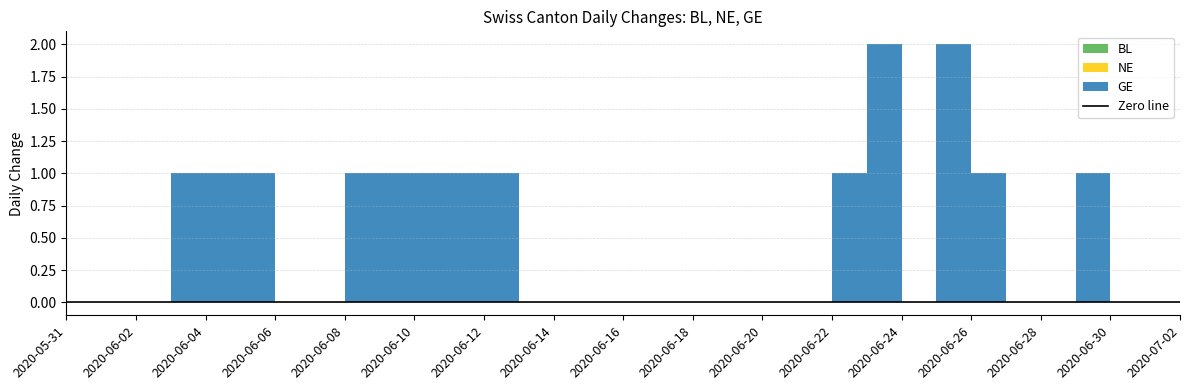

Reading left to right, extract all data points from this chart.

BL: 0	0	0	0	0	0	0	0	0	0	0	0	0	0	0	0	0	0	0	0	0	0	0	0	0	0	0	0	0	0	0	0	0
NE: 0	0	0	0	0	0	0	0	0	0	0	0	0	0	0	0	0	0	0	0	0	0	0	0	0	0	0	0	0	0	0	0	0
GE: 0	0	0	1	1	1	0	0	1	1	1	1	1	0	0	0	0	0	0	0	0	0	1	2	0	2	1	0	0	1	0	0	0